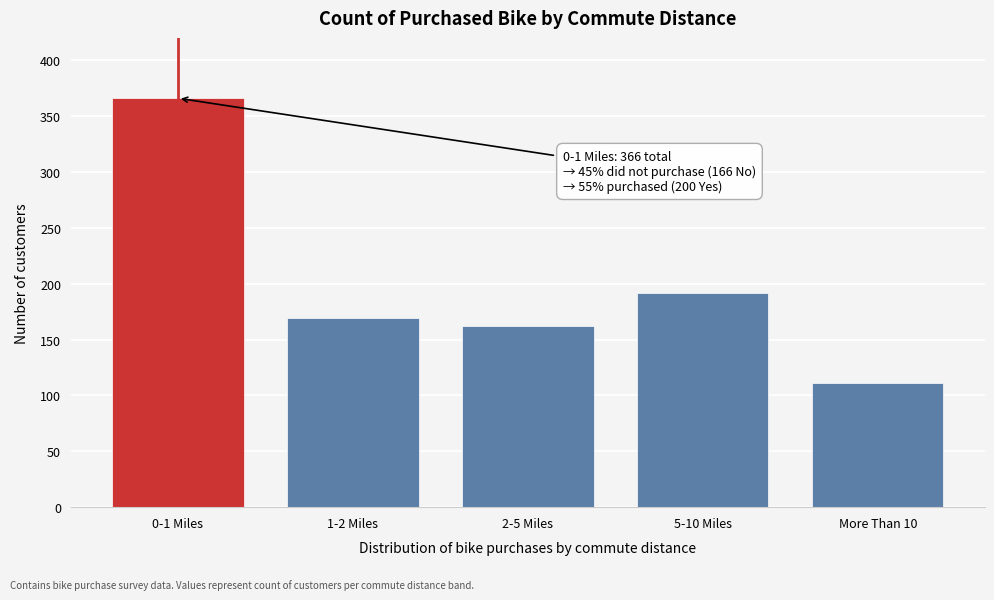

Reading right to left, extract all data points from this chart.

More Than 10=111	5-10 Miles=192	2-5 Miles=162	1-2 Miles=169	0-1 Miles=366